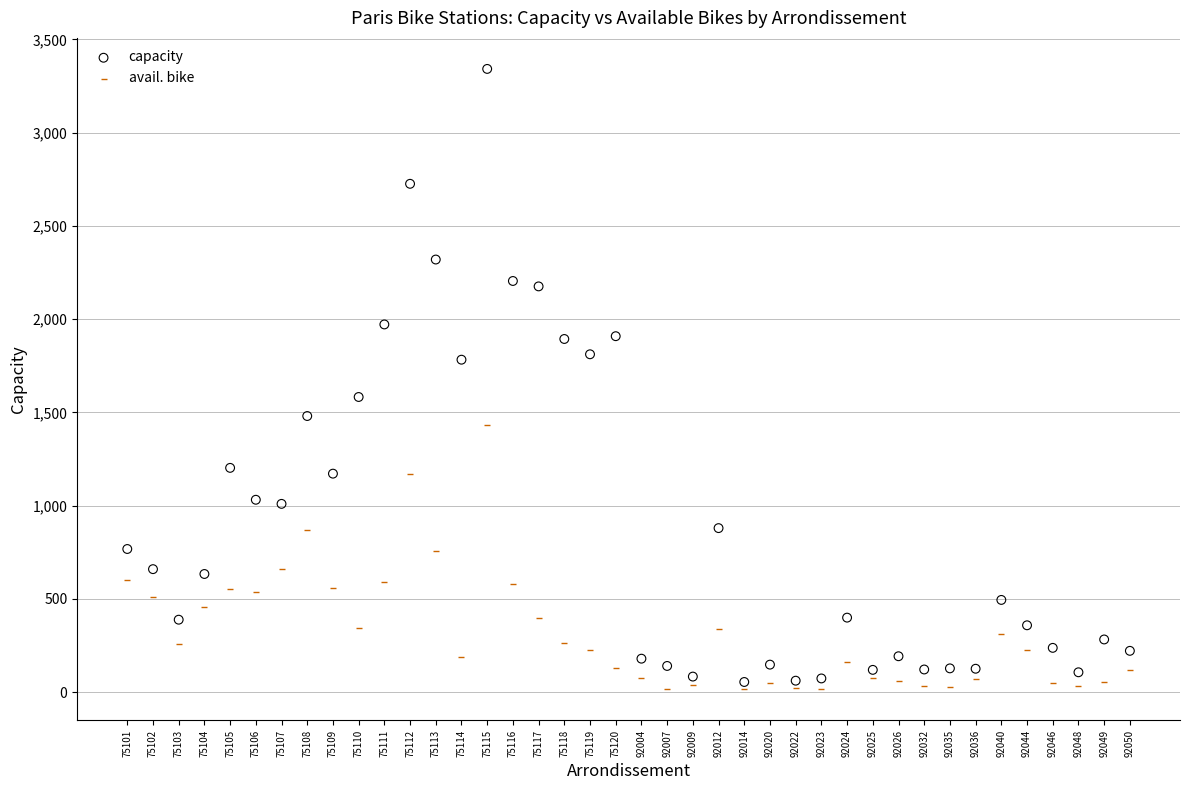

Which series reaches the maximum Y coordinate?

capacity